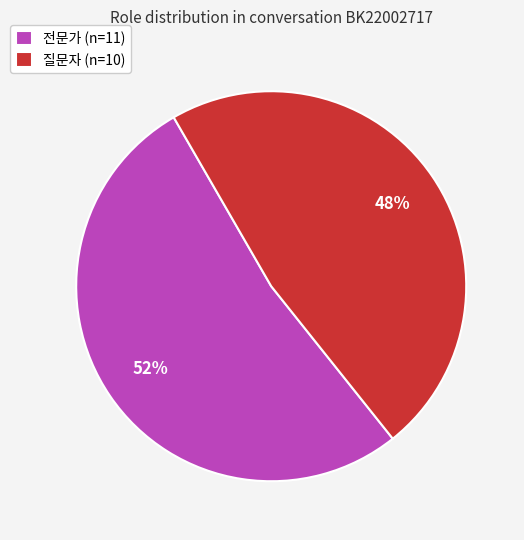

To the nearest percent, what portion does 전문가 represent?

52%